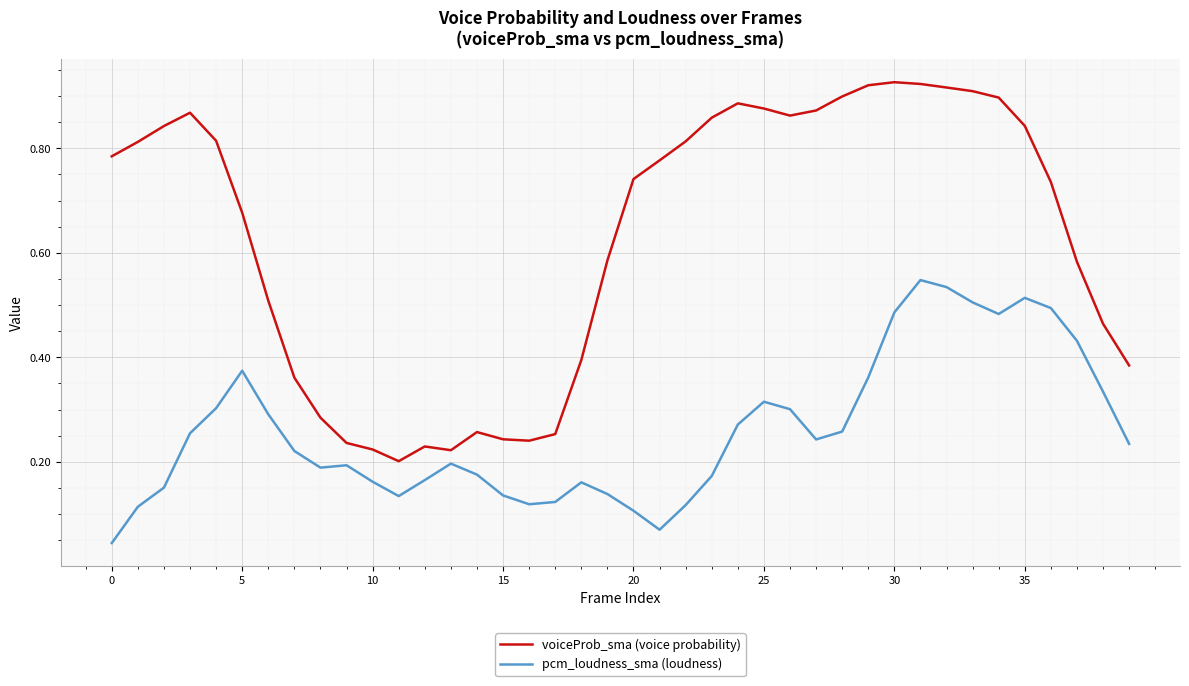

Which series has the largest range (max minus min)?

voiceProb_sma (voice probability)